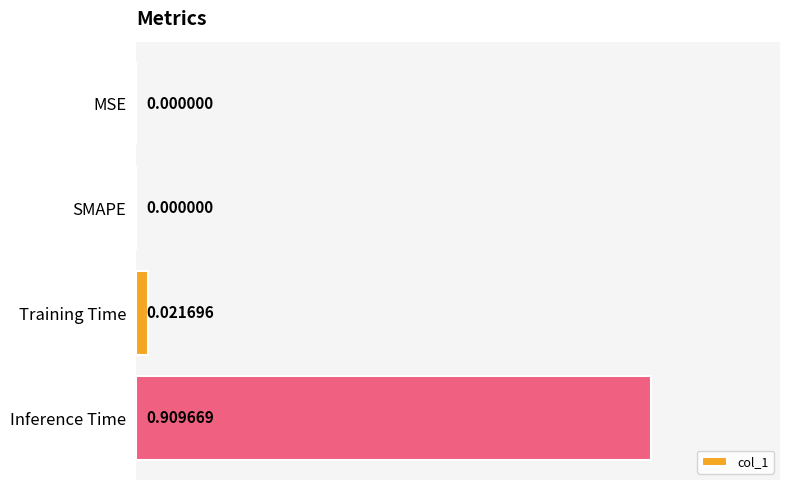

Count the number of categories in the chart.

4